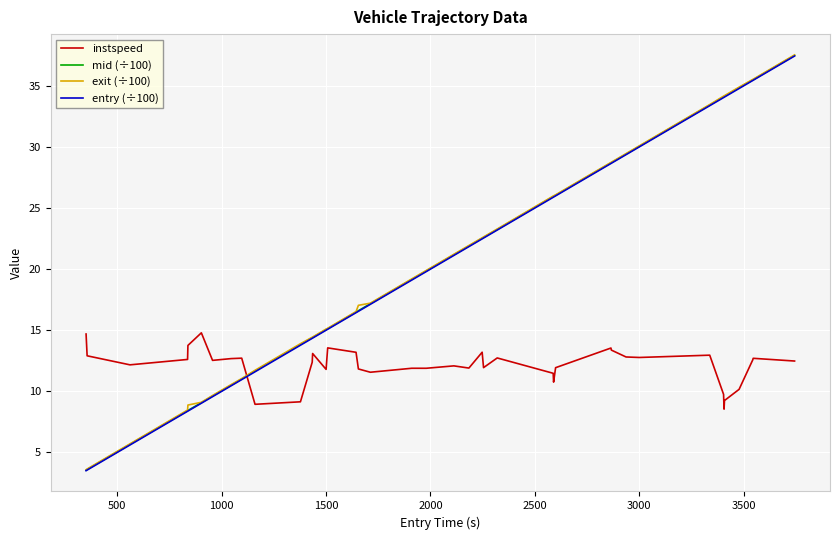

What is the greatest value displayed?

37.5